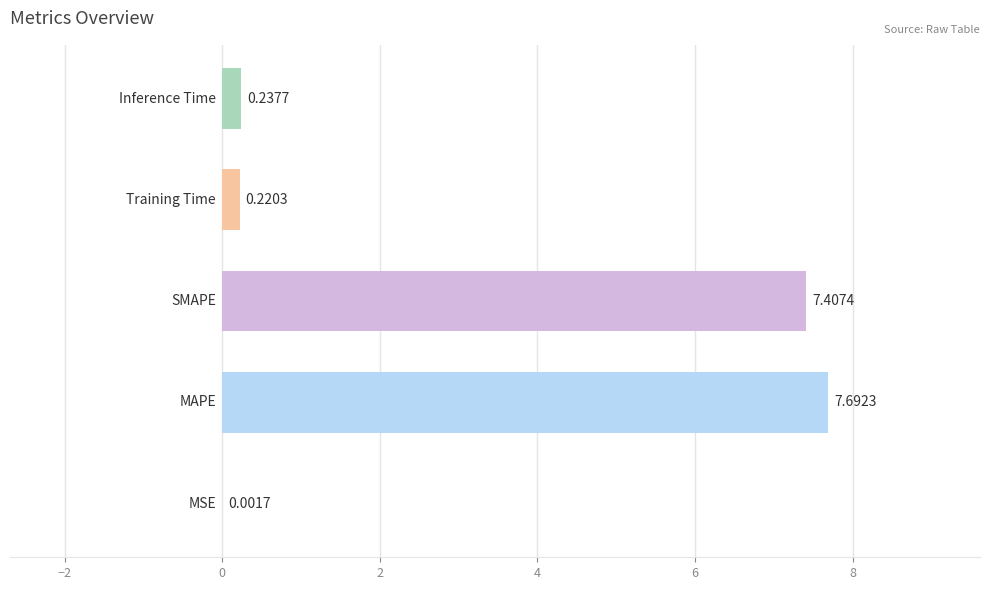

What is the sum of all values?

15.6